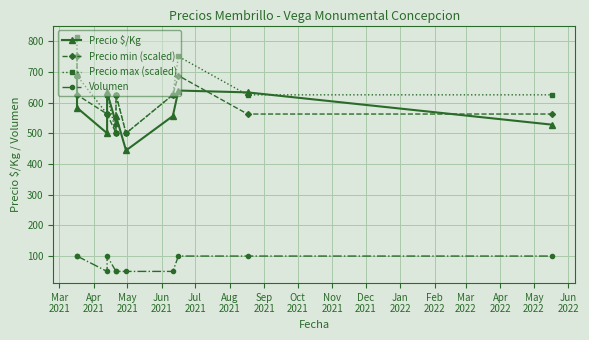

How many lines are shown in the chart?

4